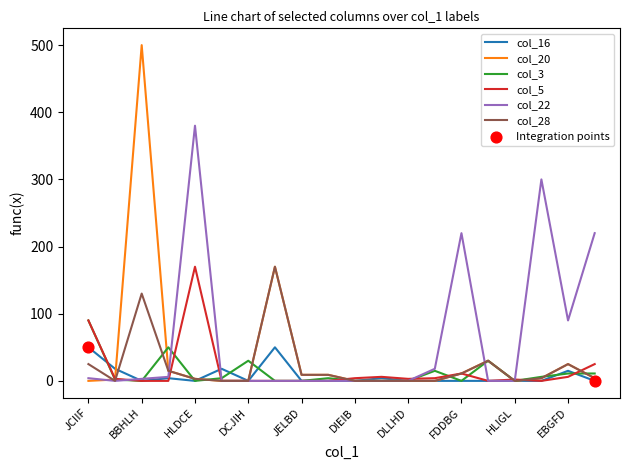

Which series has the widest spread of values?

col_20